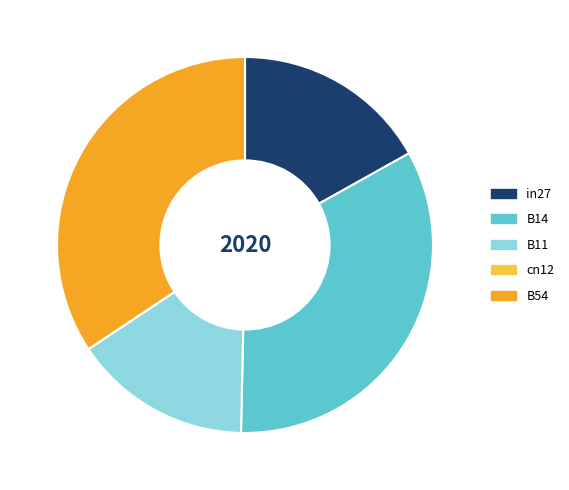

Which slice is the largest?

B54